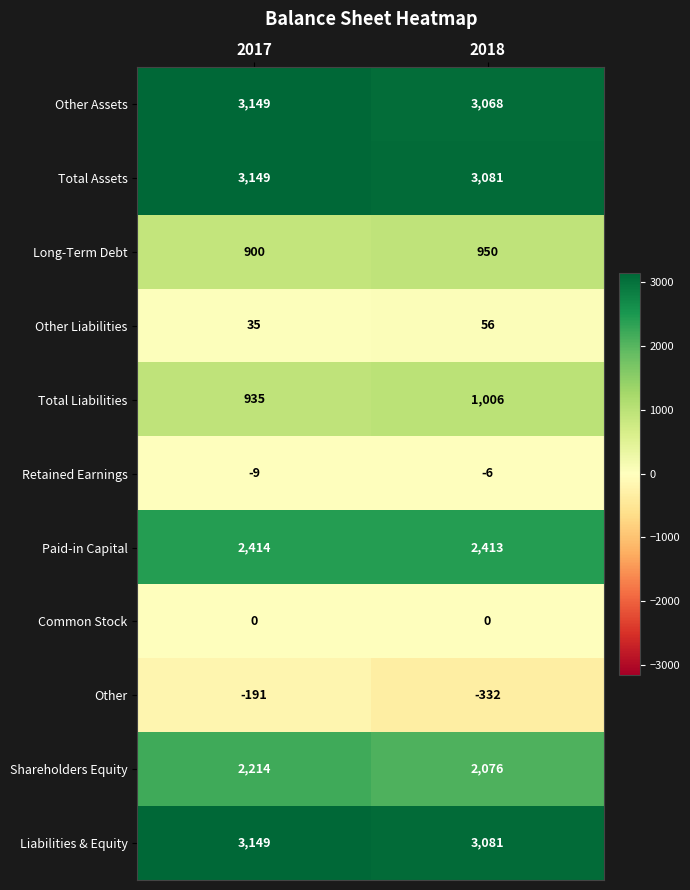

Between 2017 and 2018, which series saw the biggest shift?

Other